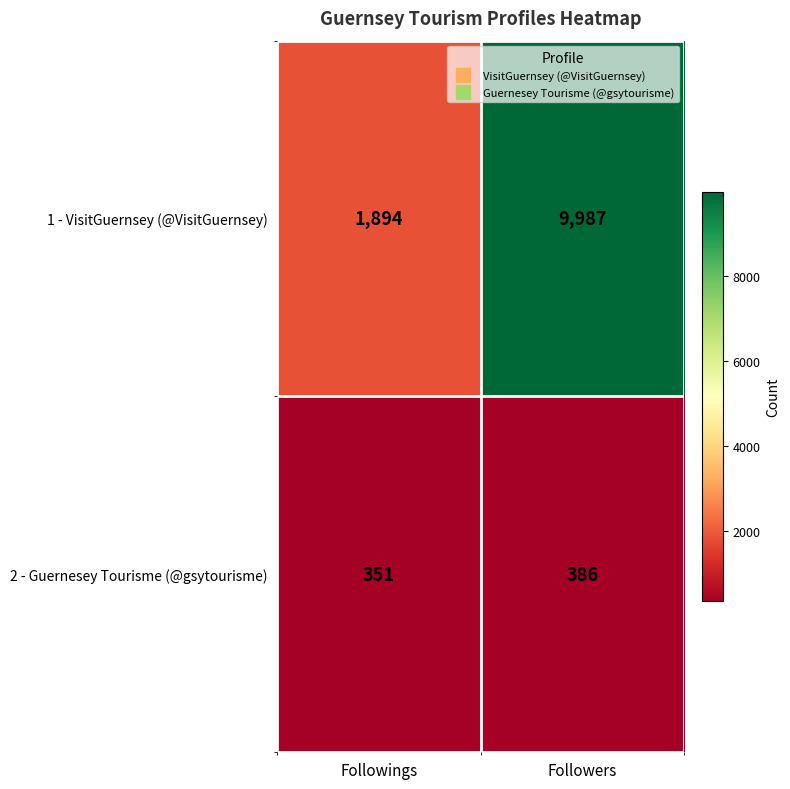

What is the maximum value shown in the chart?

9987